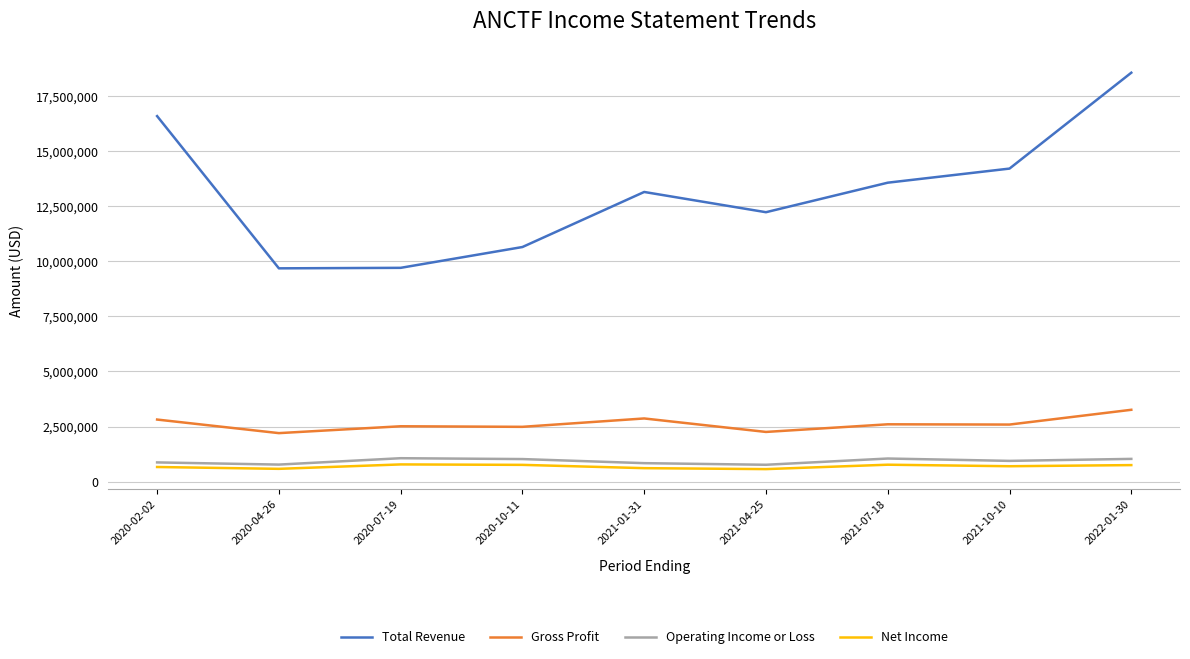

What is the smallest value displayed?

563900